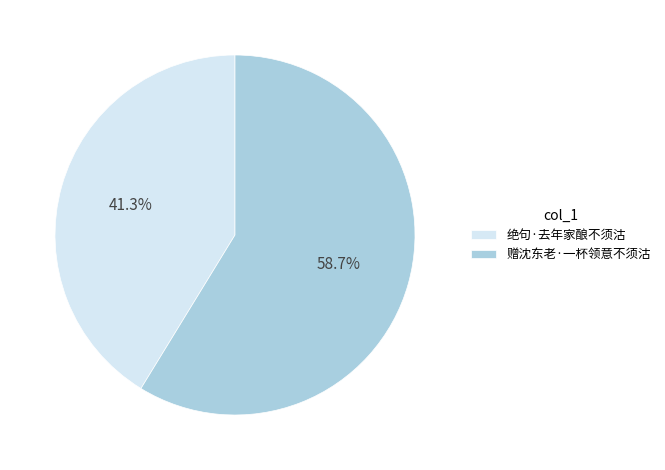

Combined, what portion of the pie is 赠沈东老·一杯领意不须沽 and 绝句·去年家酿不须沽?

100.0%